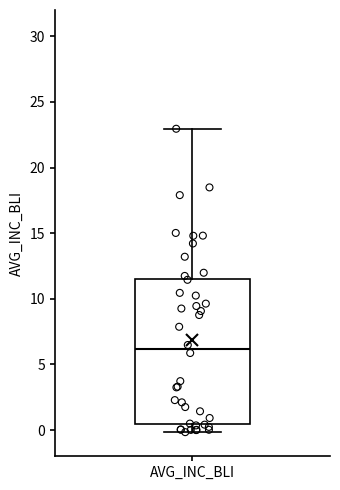

Where does the median line of the box for AVG_INC_BLI sit on the y-axis? The values are not printed on the chart, so give them approximately, as read against the axis.

6.0